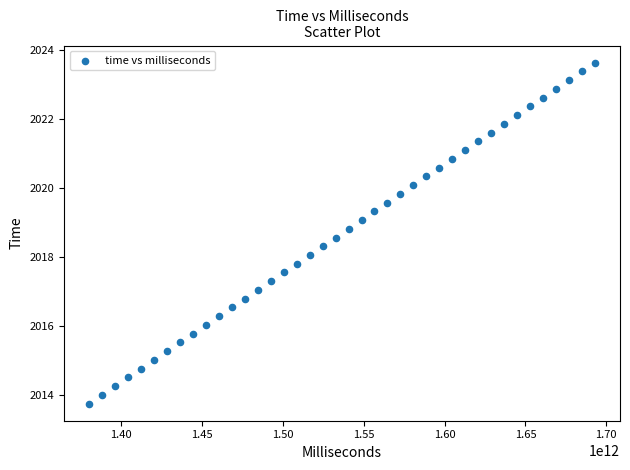

What is the range of X values (max minus min)?

312529371423.0